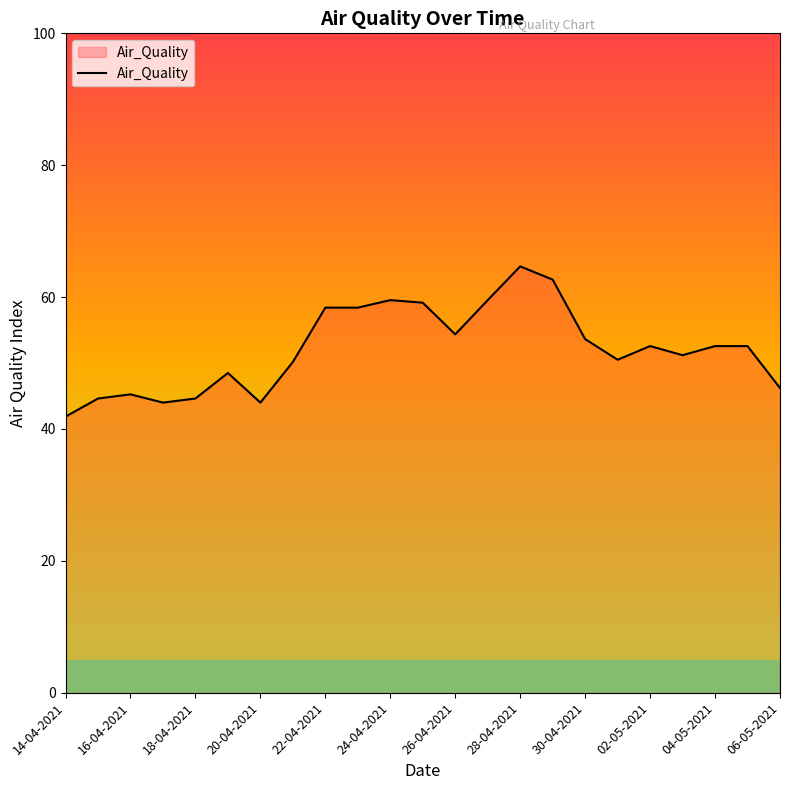

What is the minimum value shown in the chart?

41.9